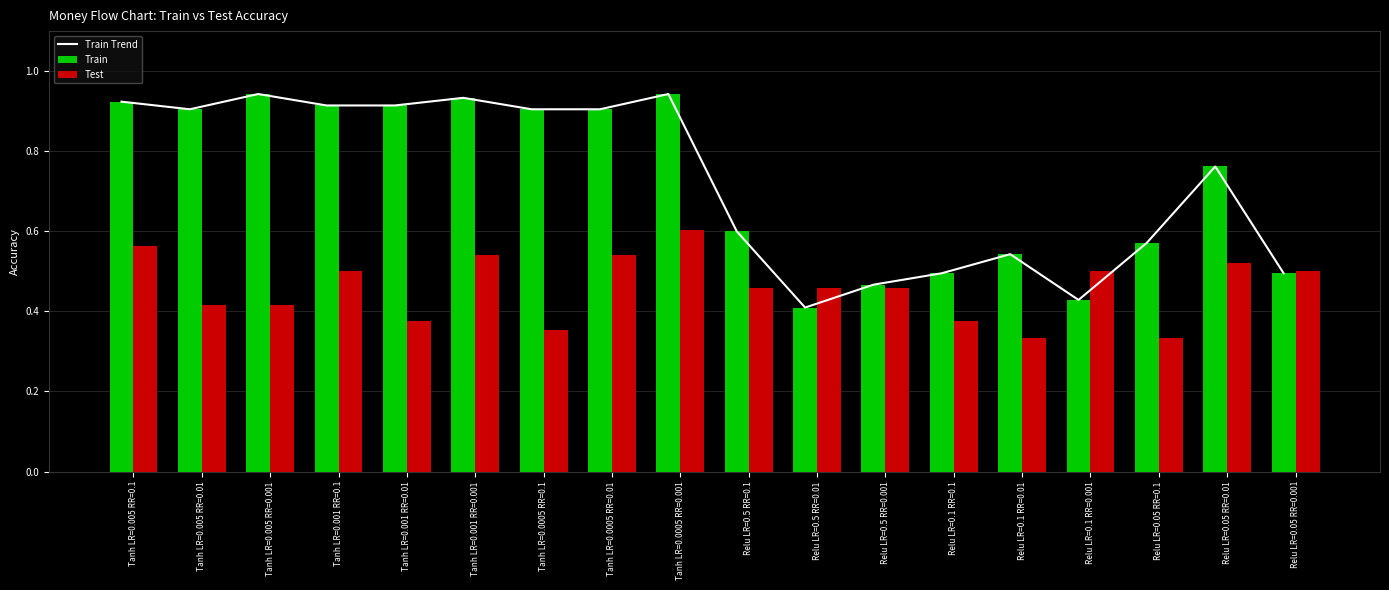

Reading left to right, what are all the values shown in this chart?

Train Trend: Tanh LR=0.005 RR=0.1=0.9	Tanh LR=0.005 RR=0.01=0.9	Tanh LR=0.005 RR=0.001=0.9	Tanh LR=0.001 RR=0.1=0.9	Tanh LR=0.001 RR=0.01=0.9	Tanh LR=0.001 RR=0.001=0.9	Tanh LR=0.0005 RR=0.1=0.9	Tanh LR=0.0005 RR=0.01=0.9	Tanh LR=0.0005 RR=0.001=0.9	Relu LR=0.5 RR=0.1=0.6	Relu LR=0.5 RR=0.01=0.4	Relu LR=0.5 RR=0.001=0.5	Relu LR=0.1 RR=0.1=0.5	Relu LR=0.1 RR=0.01=0.5	Relu LR=0.1 RR=0.001=0.4	Relu LR=0.05 RR=0.1=0.6	Relu LR=0.05 RR=0.01=0.8	Relu LR=0.05 RR=0.001=0.5
Train: Tanh LR=0.005 RR=0.1=0.9	Tanh LR=0.005 RR=0.01=0.9	Tanh LR=0.005 RR=0.001=0.9	Tanh LR=0.001 RR=0.1=0.9	Tanh LR=0.001 RR=0.01=0.9	Tanh LR=0.001 RR=0.001=0.9	Tanh LR=0.0005 RR=0.1=0.9	Tanh LR=0.0005 RR=0.01=0.9	Tanh LR=0.0005 RR=0.001=0.9	Relu LR=0.5 RR=0.1=0.6	Relu LR=0.5 RR=0.01=0.4	Relu LR=0.5 RR=0.001=0.5	Relu LR=0.1 RR=0.1=0.5	Relu LR=0.1 RR=0.01=0.5	Relu LR=0.1 RR=0.001=0.4	Relu LR=0.05 RR=0.1=0.6	Relu LR=0.05 RR=0.01=0.8	Relu LR=0.05 RR=0.001=0.5
Test: Tanh LR=0.005 RR=0.1=0.6	Tanh LR=0.005 RR=0.01=0.4	Tanh LR=0.005 RR=0.001=0.4	Tanh LR=0.001 RR=0.1=0.5	Tanh LR=0.001 RR=0.01=0.4	Tanh LR=0.001 RR=0.001=0.5	Tanh LR=0.0005 RR=0.1=0.4	Tanh LR=0.0005 RR=0.01=0.5	Tanh LR=0.0005 RR=0.001=0.6	Relu LR=0.5 RR=0.1=0.5	Relu LR=0.5 RR=0.01=0.5	Relu LR=0.5 RR=0.001=0.5	Relu LR=0.1 RR=0.1=0.4	Relu LR=0.1 RR=0.01=0.3	Relu LR=0.1 RR=0.001=0.5	Relu LR=0.05 RR=0.1=0.3	Relu LR=0.05 RR=0.01=0.5	Relu LR=0.05 RR=0.001=0.5